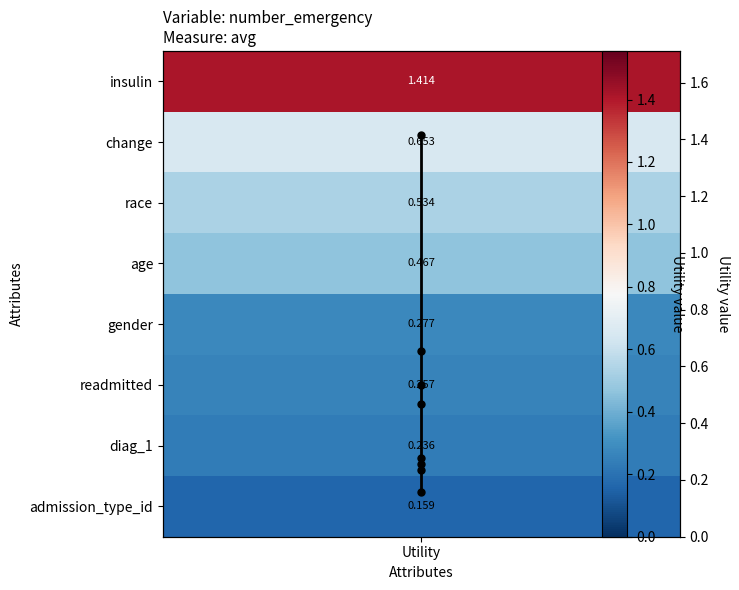

Reading left to right, list all the values displayed in this chart.

1.4	0.7	0.5	0.5	0.3	0.3	0.2	0.2